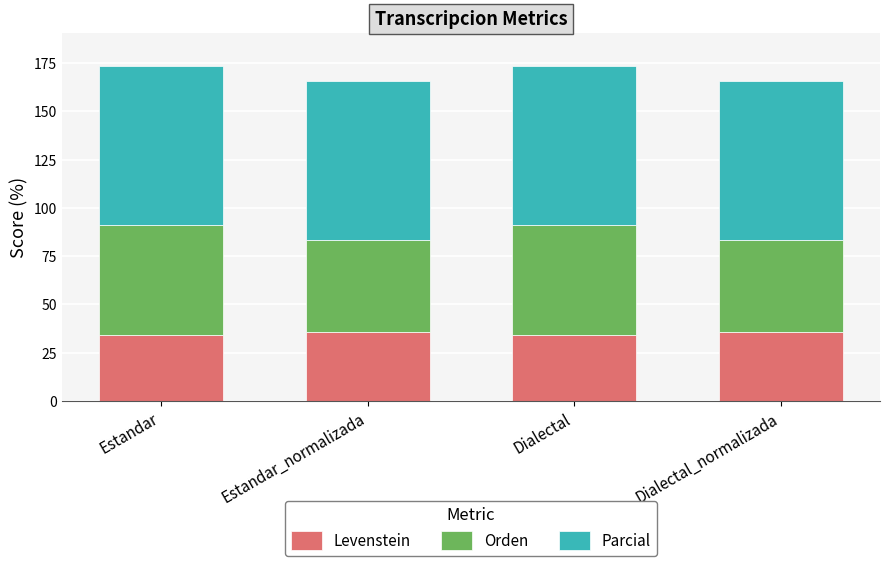

What is the total value across all series at Estandar?

173.3